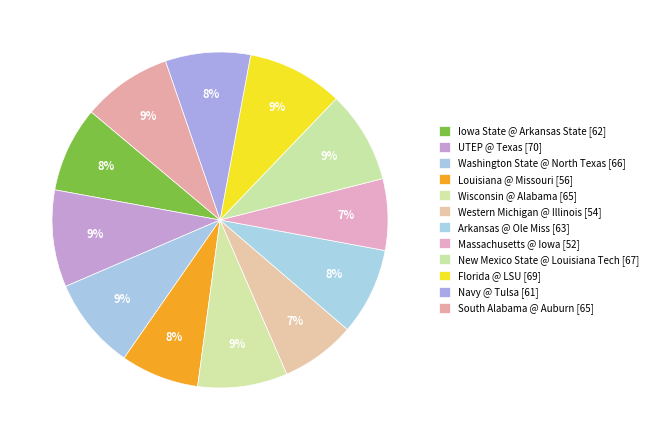

Combined, what portion of the pie is Iowa State @ Arkansas State and Florida @ LSU?

17.5%